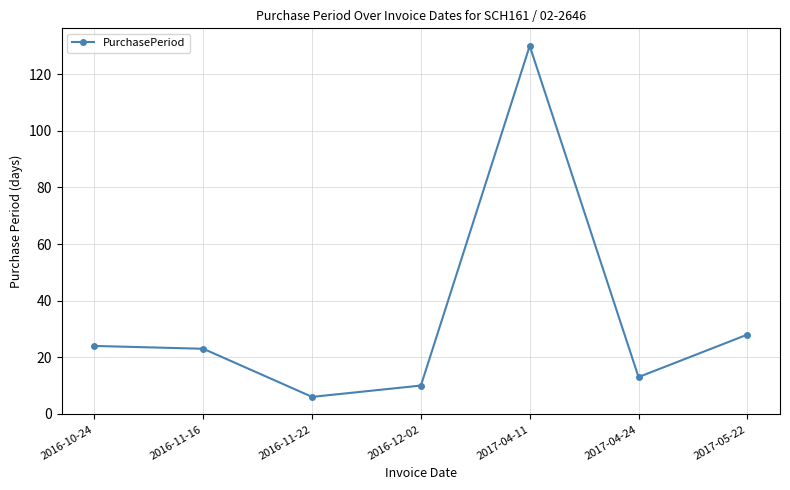

What is the maximum value shown in the chart?

130